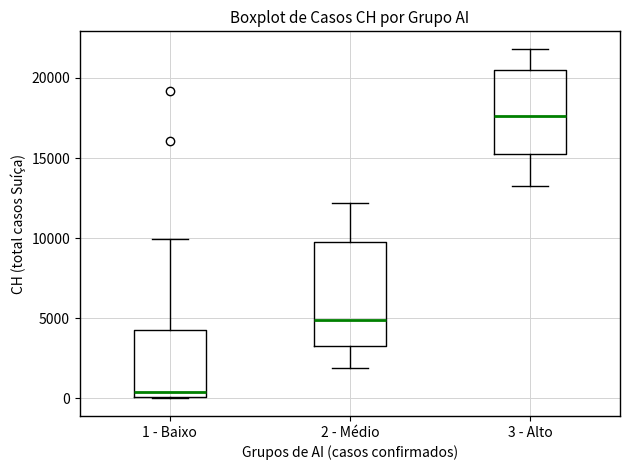

Which box has the lowest median line?

1 - Baixo